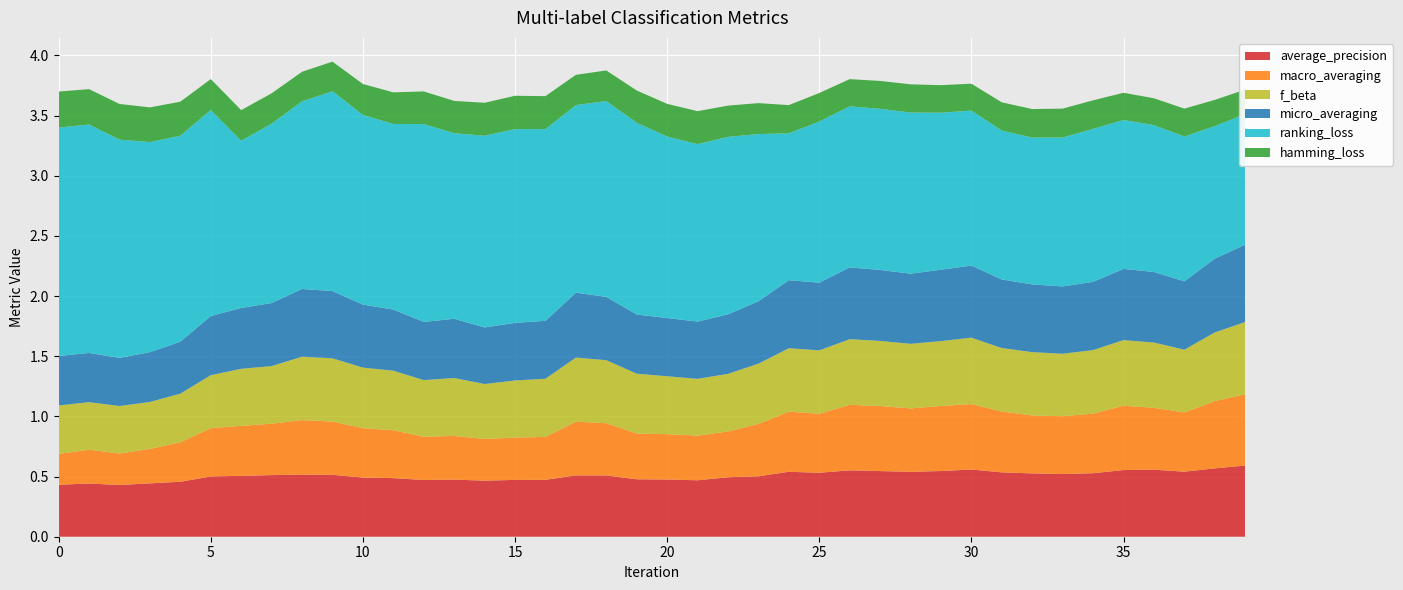

Reading right to left, list all the values displayed in this chart.

average_precision: 0.6	0.6	0.5	0.6	0.6	0.5	0.5	0.5	0.5	0.6	0.5	0.5	0.5	0.6	0.5	0.5	0.5	0.5	0.5	0.5	0.5	0.5	0.5	0.5	0.5	0.5	0.5	0.5	0.5	0.5	0.5	0.5	0.5	0.5	0.5	0.5	0.4	0.4	0.4	0.4
macro_averaging: 0.6	0.6	0.5	0.5	0.5	0.5	0.5	0.5	0.5	0.5	0.5	0.5	0.5	0.5	0.5	0.5	0.4	0.4	0.4	0.4	0.4	0.4	0.4	0.4	0.4	0.3	0.4	0.4	0.4	0.4	0.4	0.5	0.4	0.4	0.4	0.3	0.3	0.3	0.3	0.3
f_beta: 0.6	0.6	0.5	0.5	0.5	0.5	0.5	0.5	0.5	0.6	0.5	0.5	0.5	0.5	0.5	0.5	0.5	0.5	0.5	0.5	0.5	0.5	0.5	0.5	0.5	0.5	0.5	0.5	0.5	0.5	0.5	0.5	0.5	0.5	0.4	0.4	0.4	0.4	0.4	0.4
micro_averaging: 0.6	0.6	0.6	0.6	0.6	0.6	0.6	0.6	0.6	0.6	0.6	0.6	0.6	0.6	0.6	0.6	0.5	0.5	0.5	0.5	0.5	0.5	0.5	0.5	0.5	0.5	0.5	0.5	0.5	0.5	0.6	0.6	0.5	0.5	0.5	0.4	0.4	0.4	0.4	0.4
ranking_loss: 1.1	1.1	1.2	1.2	1.2	1.3	1.2	1.2	1.2	1.3	1.3	1.3	1.3	1.3	1.3	1.2	1.4	1.5	1.5	1.5	1.6	1.6	1.6	1.6	1.6	1.6	1.5	1.6	1.5	1.6	1.7	1.6	1.5	1.4	1.7	1.7	1.7	1.8	1.9	1.9
hamming_loss: 0.2	0.2	0.2	0.2	0.2	0.2	0.2	0.2	0.2	0.2	0.2	0.2	0.2	0.2	0.2	0.2	0.3	0.3	0.3	0.3	0.3	0.3	0.3	0.3	0.3	0.3	0.3	0.3	0.3	0.3	0.2	0.2	0.3	0.3	0.3	0.3	0.3	0.3	0.3	0.3